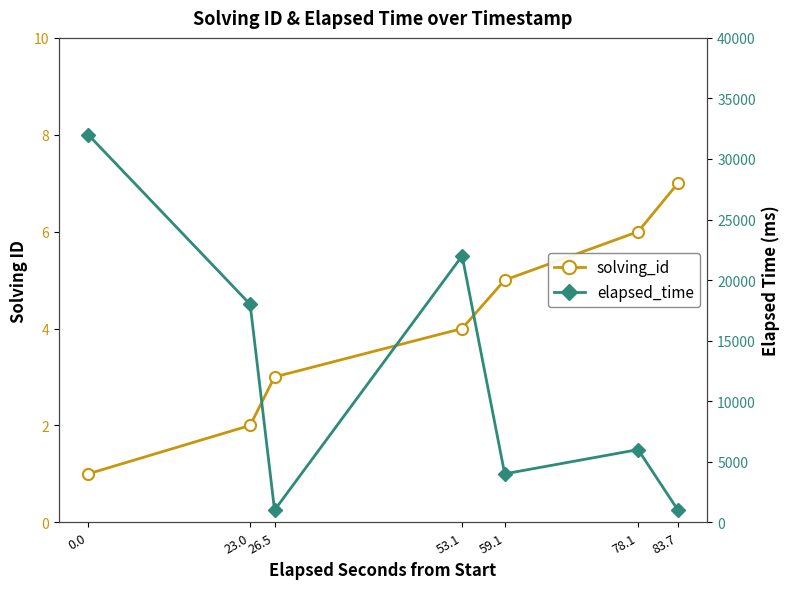

Reading left to right, extract all data points from this chart.

solving_id: 0.0=1	23.0=2	26.5=3	53.1=4	59.1=5	78.1=6	83.7=7
elapsed_time: 0.0=32000	23.0=18000	26.5=1000	53.1=22000	59.1=4000	78.1=6000	83.7=1000